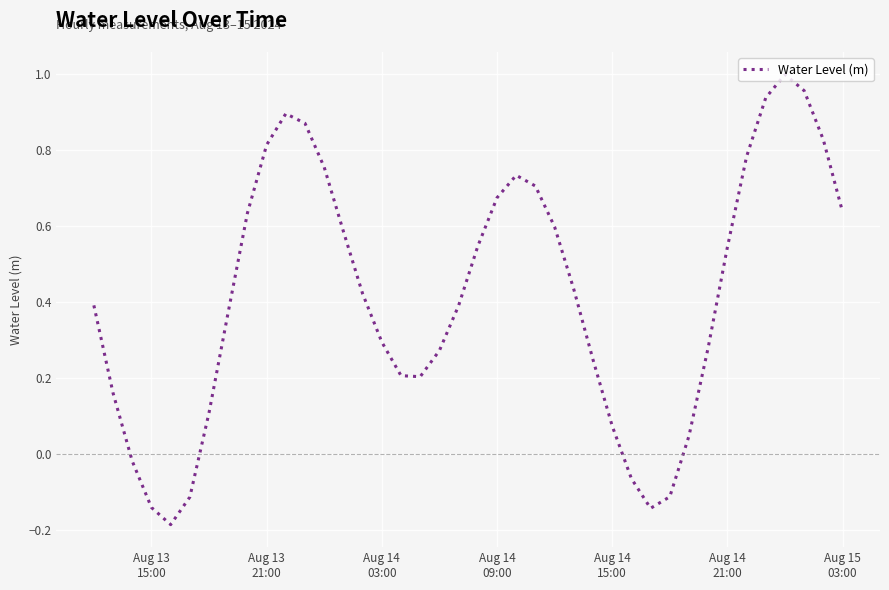

What is the difference between the maximum and minimum values?

1.2